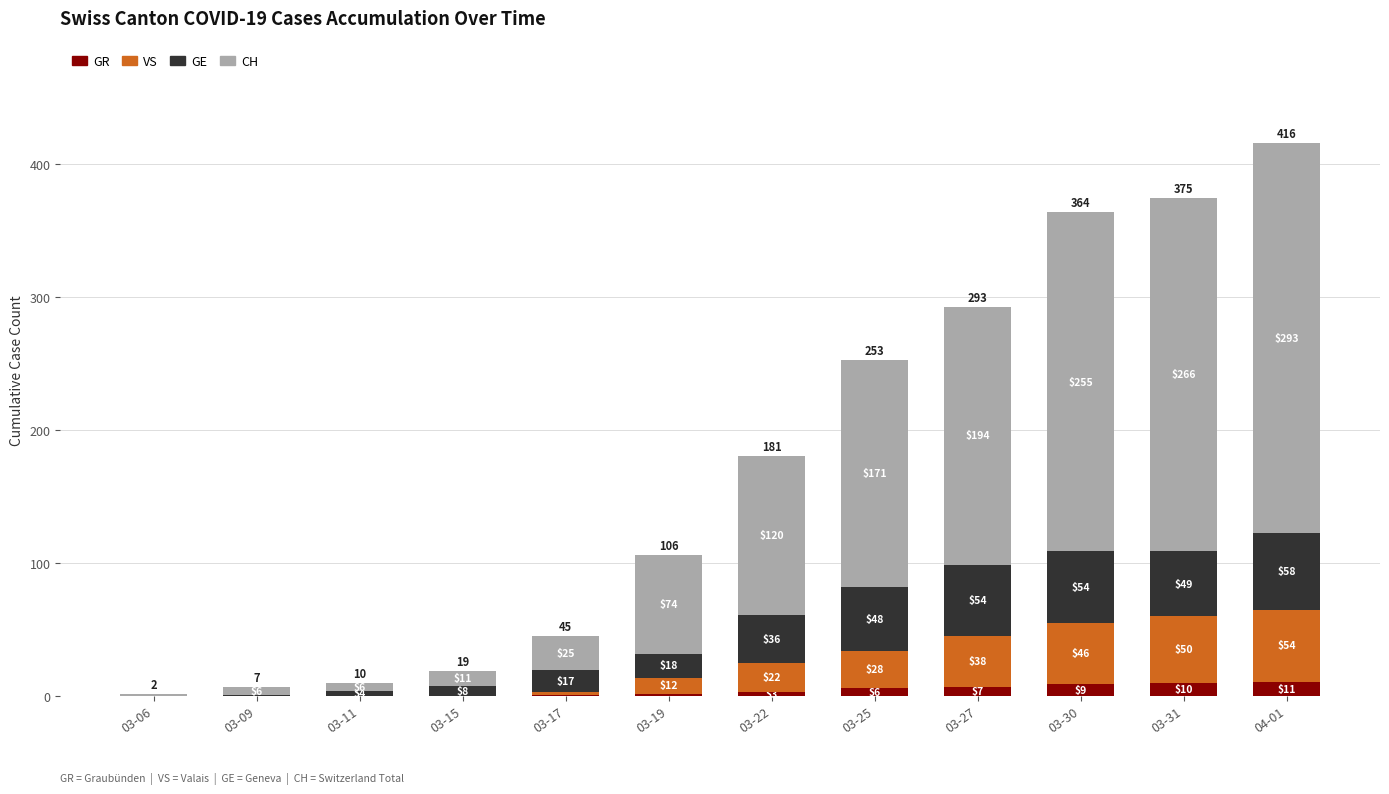

Reading left to right, list the values for the GR series.

03-06=0	03-09=0	03-11=0	03-15=0	03-17=1	03-19=2	03-22=3	03-25=6	03-27=7	03-30=9	03-31=10	04-01=11